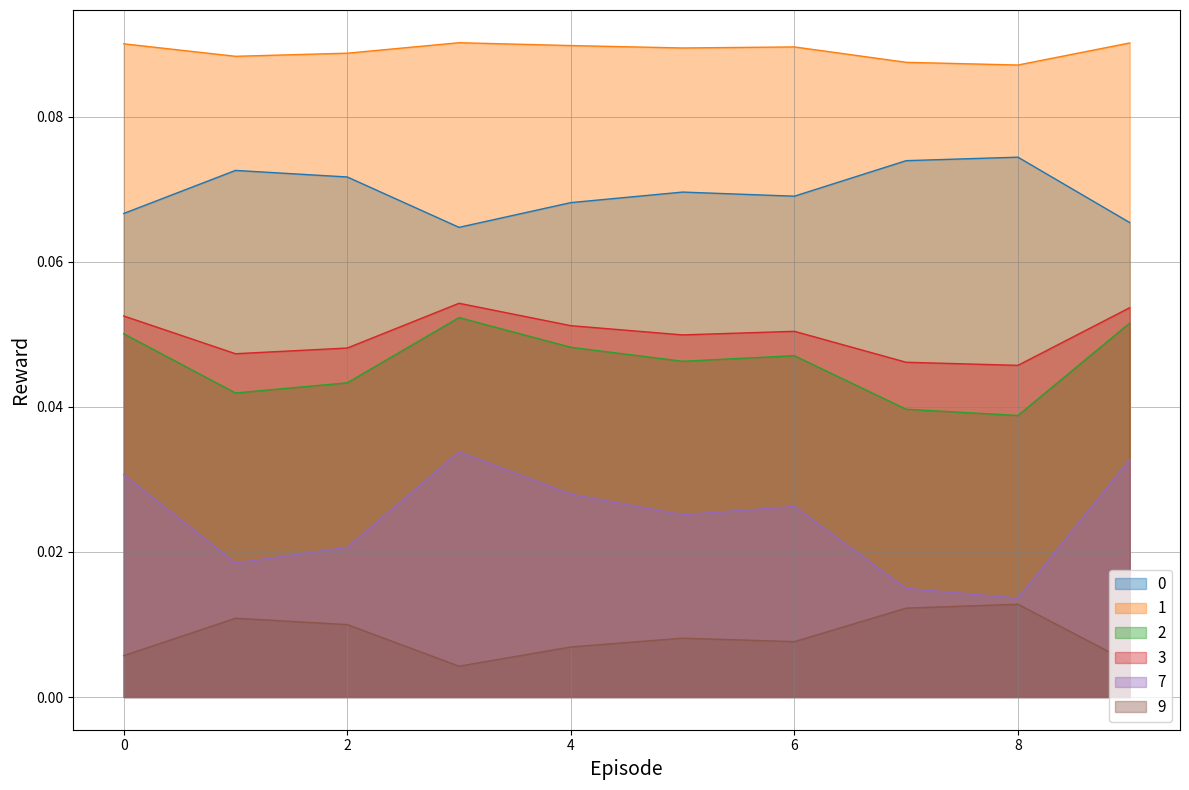

True or false: 0 has a value of 0.1 at 6.

True